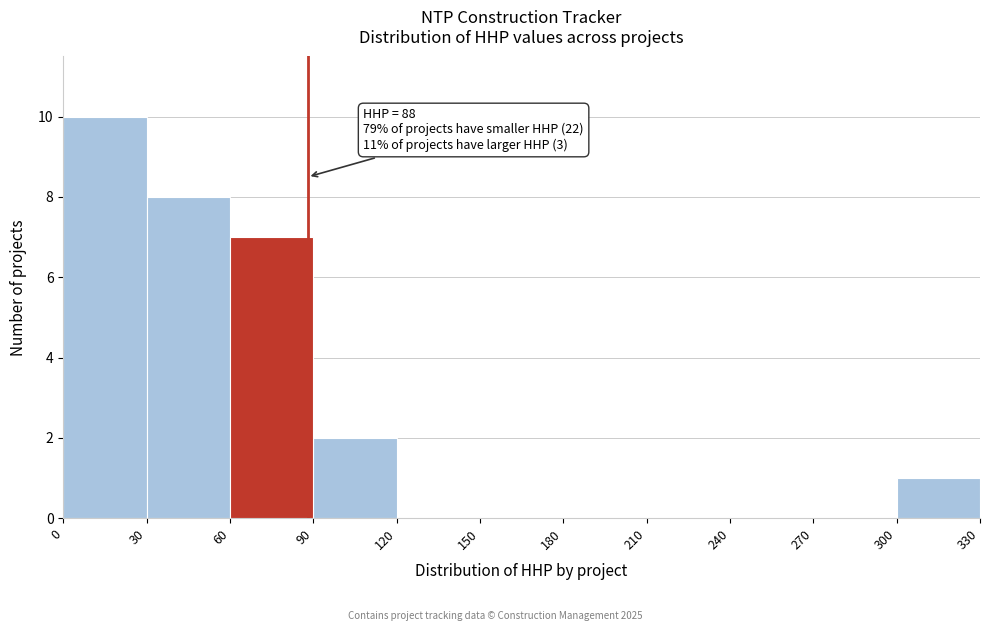

Which range on the x-axis has the tallest bar?

0 to 30